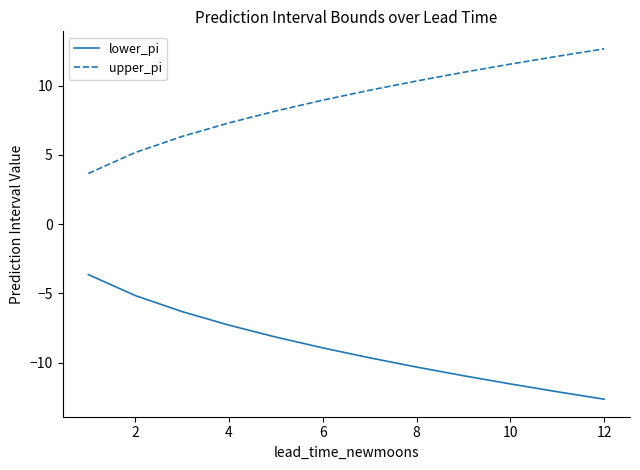

List the series in order of their overall mean, lowest first.

lower_pi, upper_pi